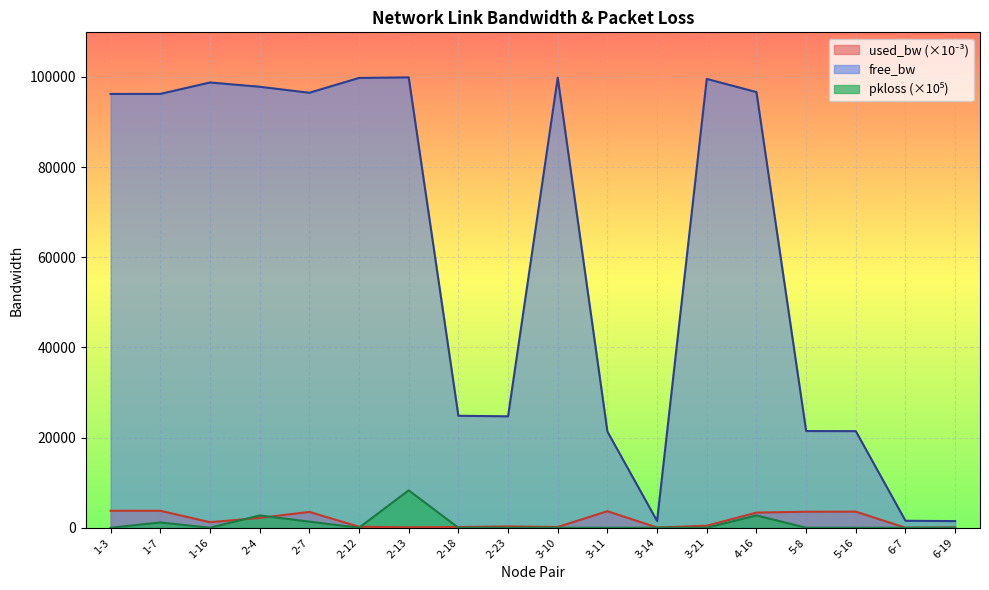

True or false: pkloss and free_bw cross at least once.

False